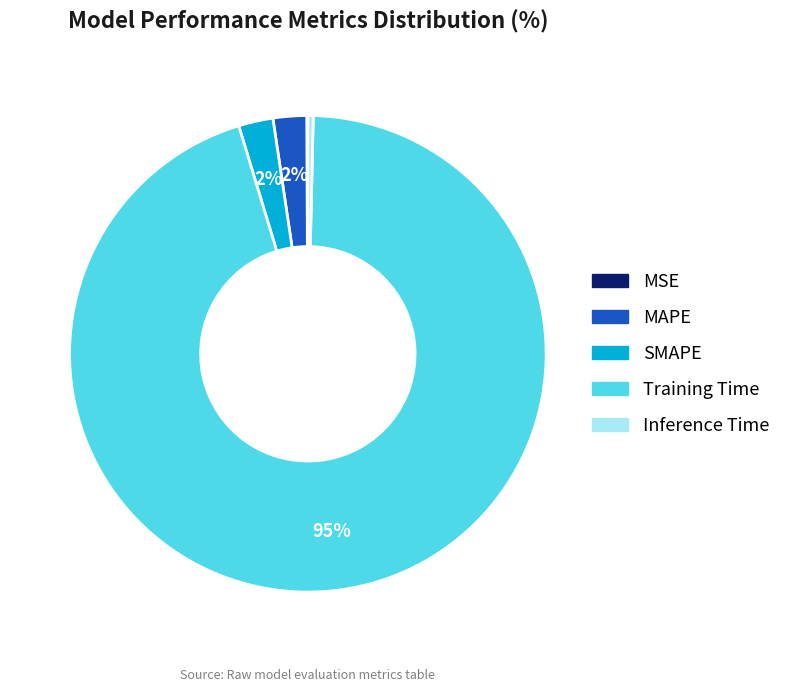

To the nearest percent, what is the difference between the Inference Time and SMAPE slice percentages?

2%